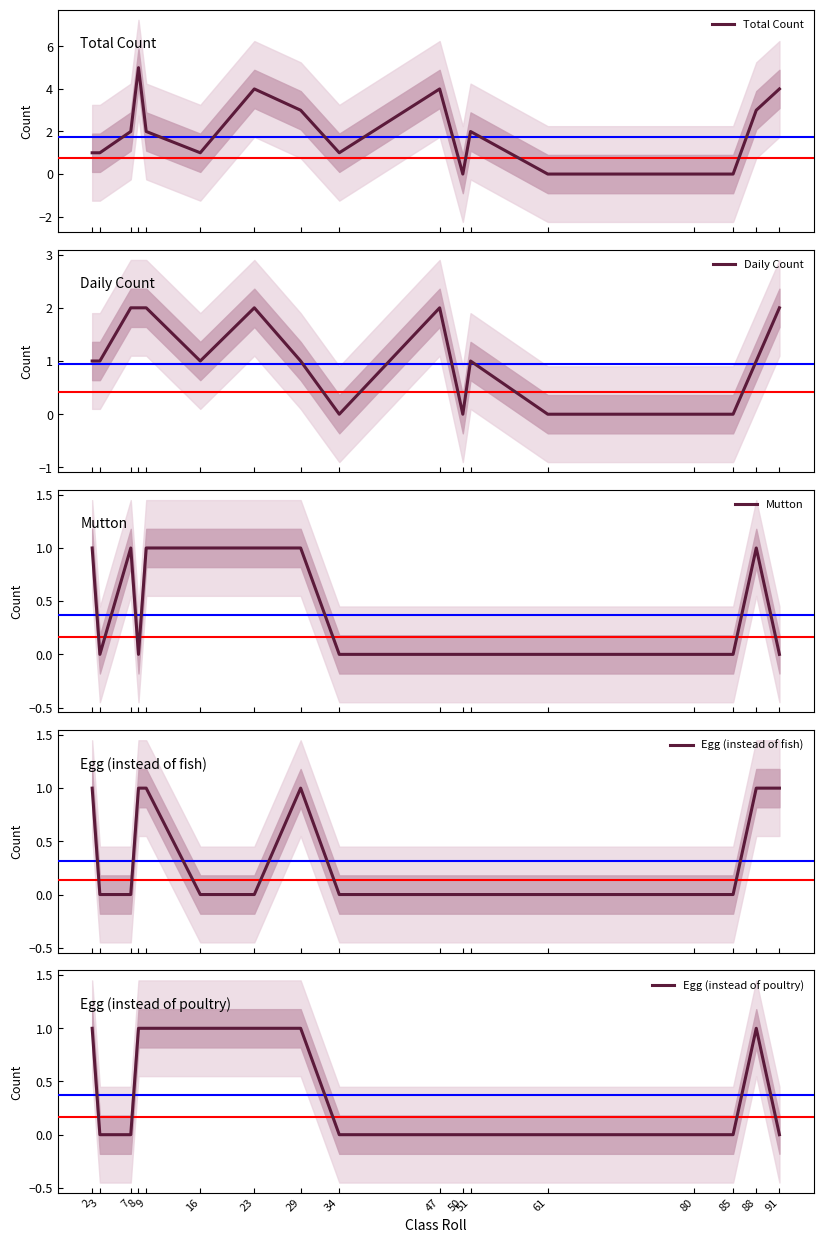

At how many categories does at least one series exceed 1?

9